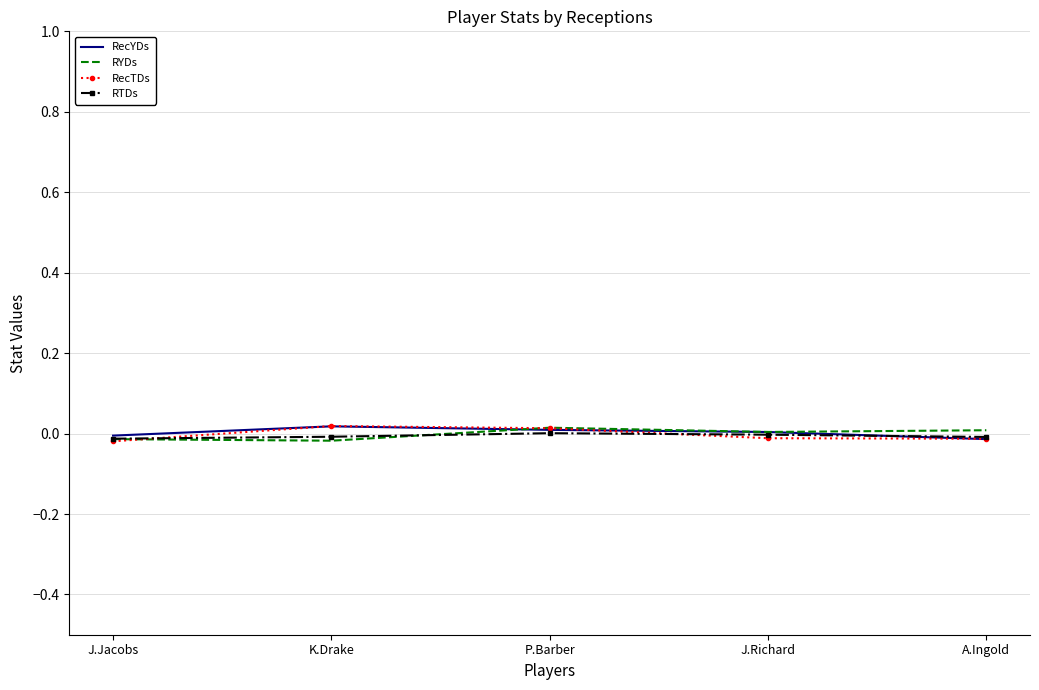

The value of RYDs at A.Ingold is 0.0. True or false?

True